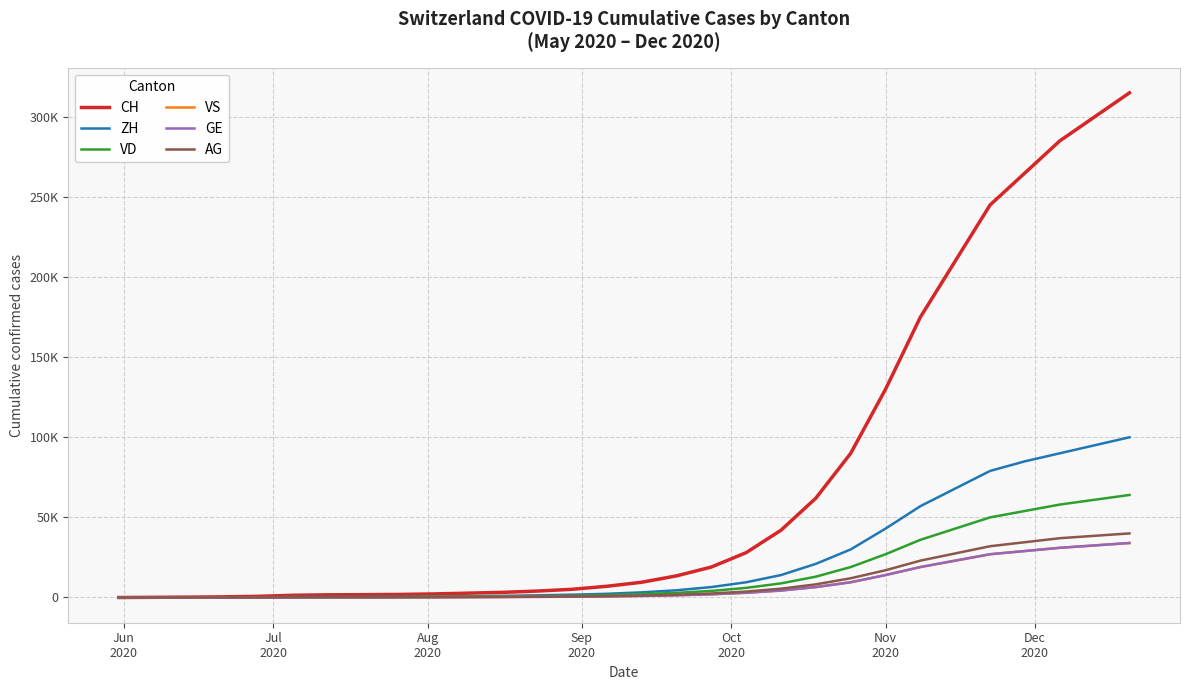

True or false: CH and VS intersect in this chart.

False